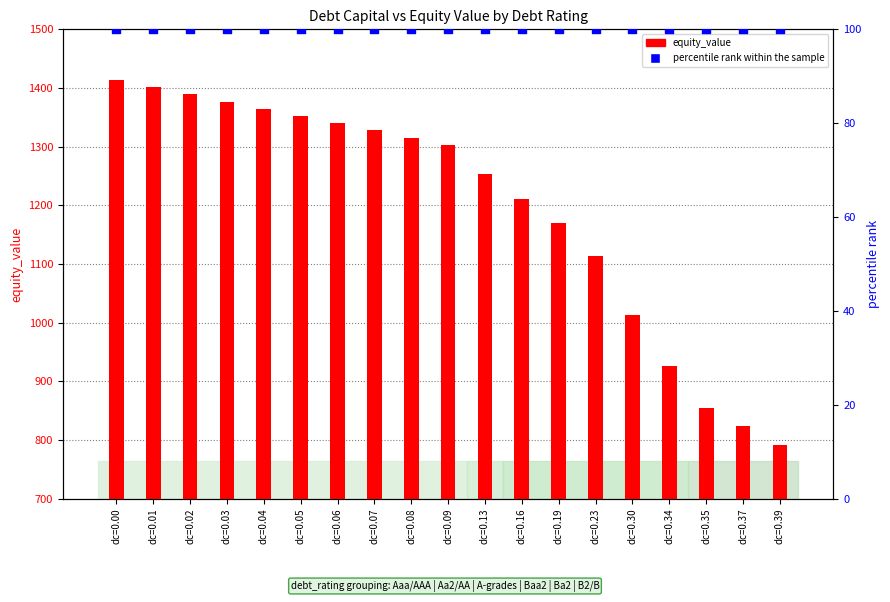

Which series has the largest Y range (max minus min)?

equity_value